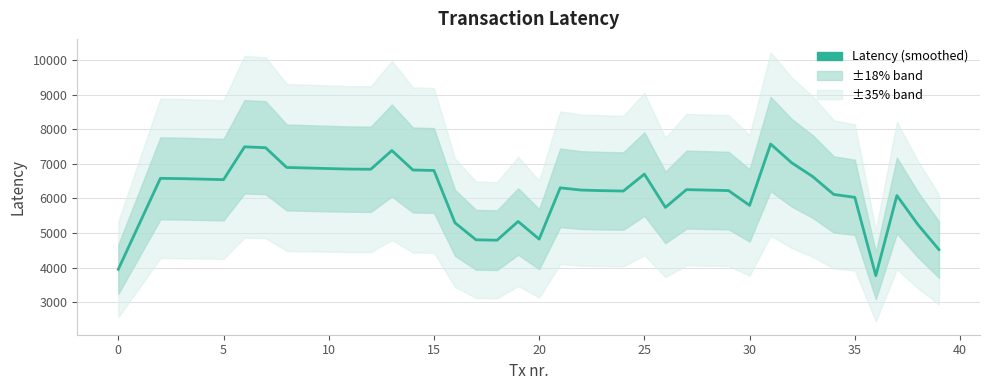

Reading right to left, list all the values displayed in this chart.

4518.8	5241.2	6081.2	3767.4	6029.6	6113.4	6629.2	7028.4	7569.2	5797.2	6224.2	6238.4	6252.2	5738.8	6700.4	6210.6	6222.6	6238.8	6304.0	4822.0	5332.2	4791.4	4802.4	5292.8	6805.0	6819.6	7382.0	6841.4	6845.4	6860.2	6876.6	6892.8	7463.0	7489.2	6540.2	6555.2	6569.8	6578.2	5266.0	3951.4